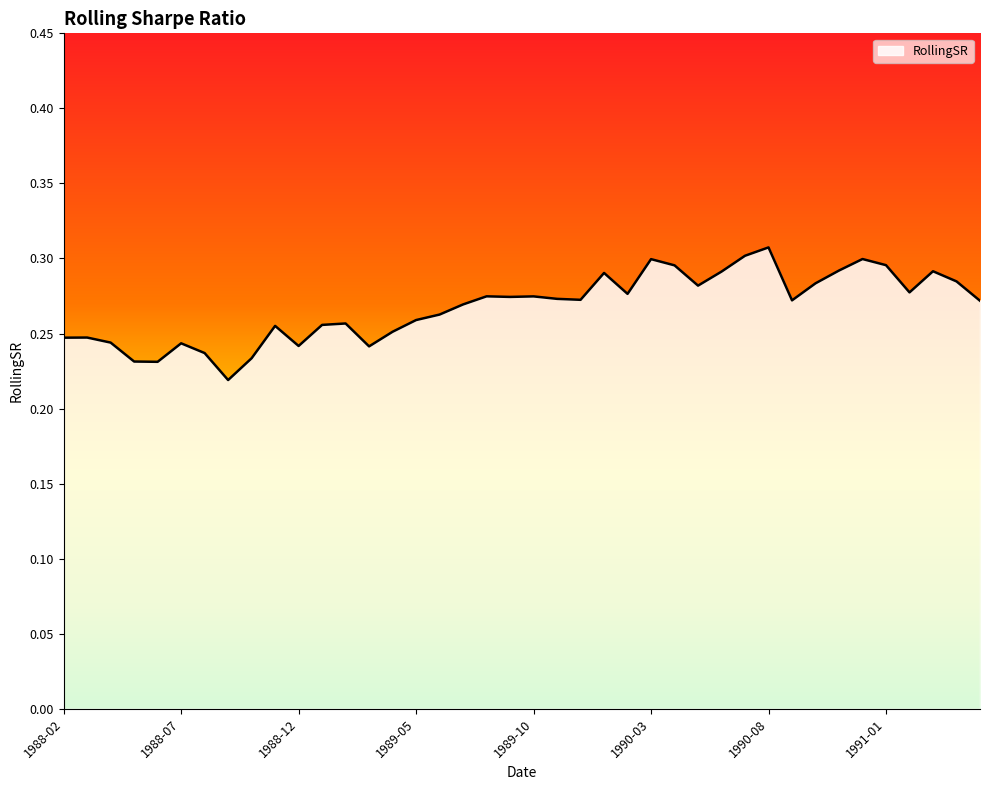

At which label is the value closest to 0?

1988-09